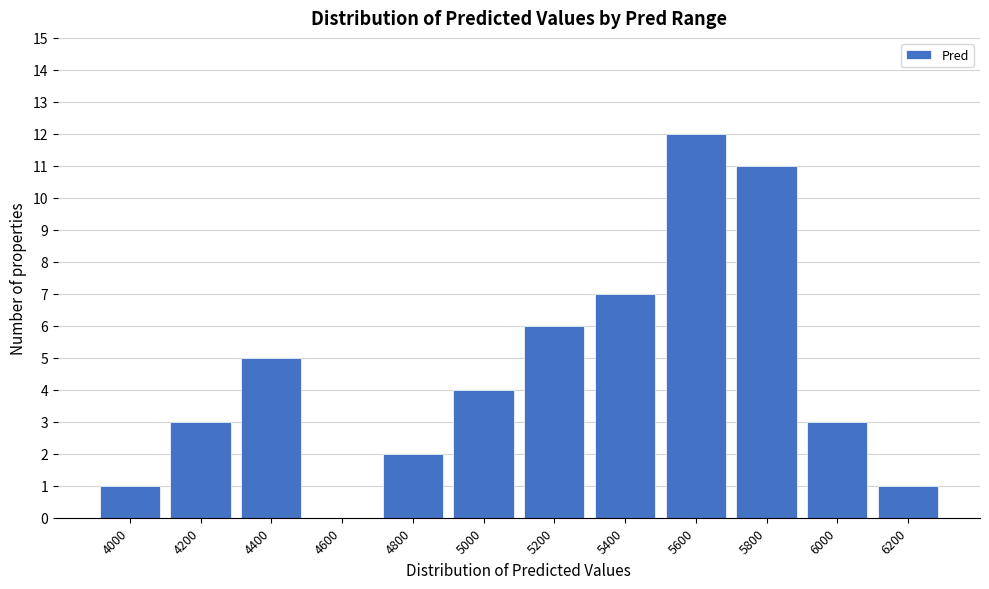

Reading right to left, list all the values displayed in this chart.

6200=1	6000=3	5800=11	5600=12	5400=7	5200=6	5000=4	4800=2	4600=0	4400=5	4200=3	4000=1